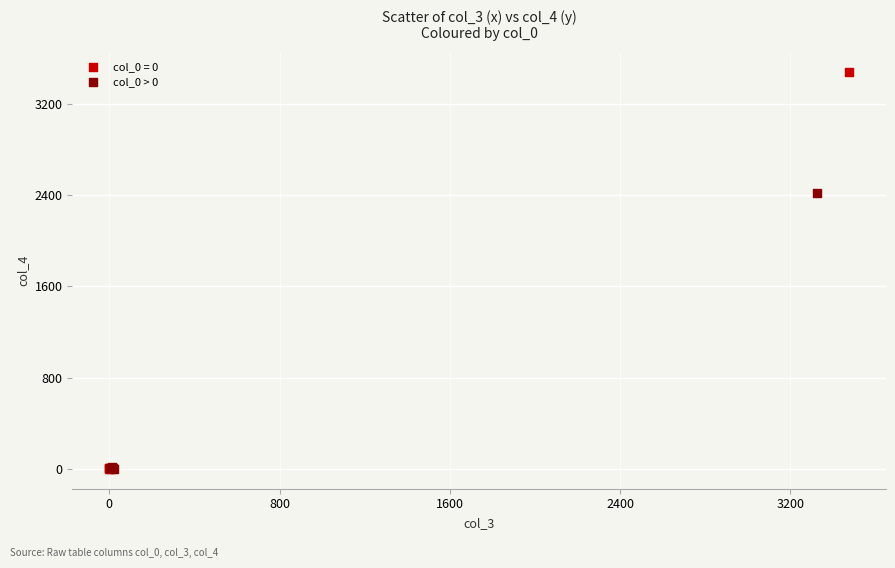

Which series has the widest spread of Y values?

col_0 = 0